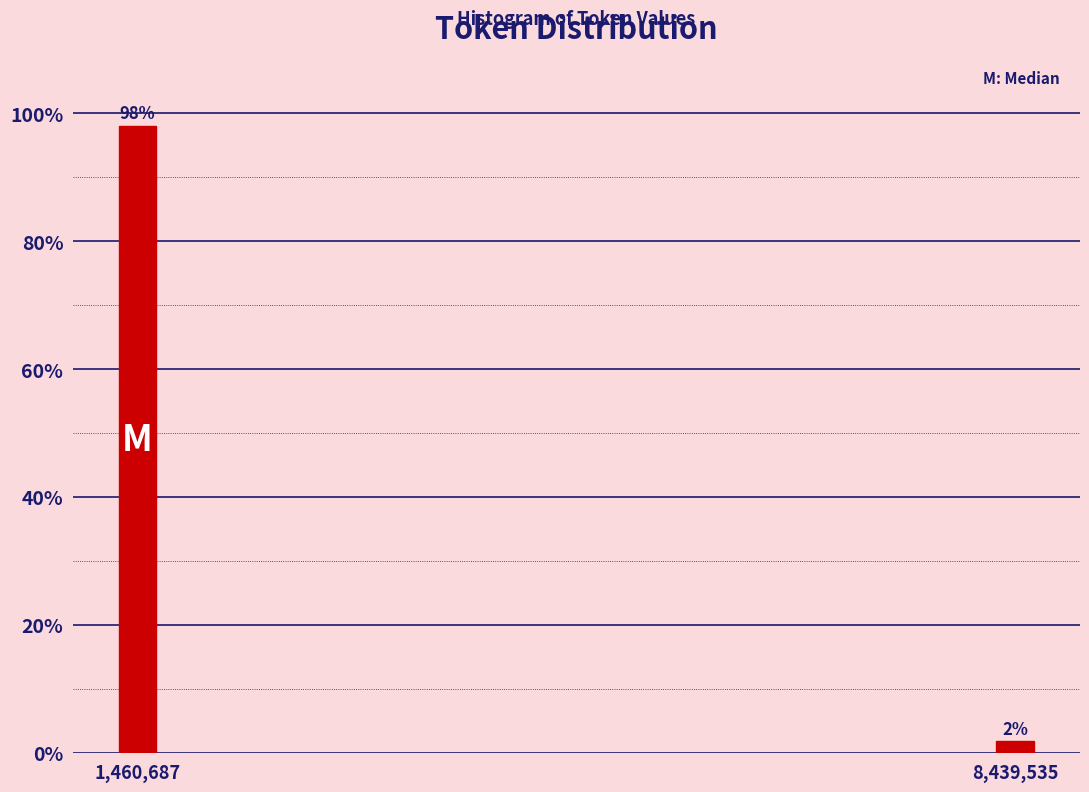

Read the value at 1,460,687.

98.1